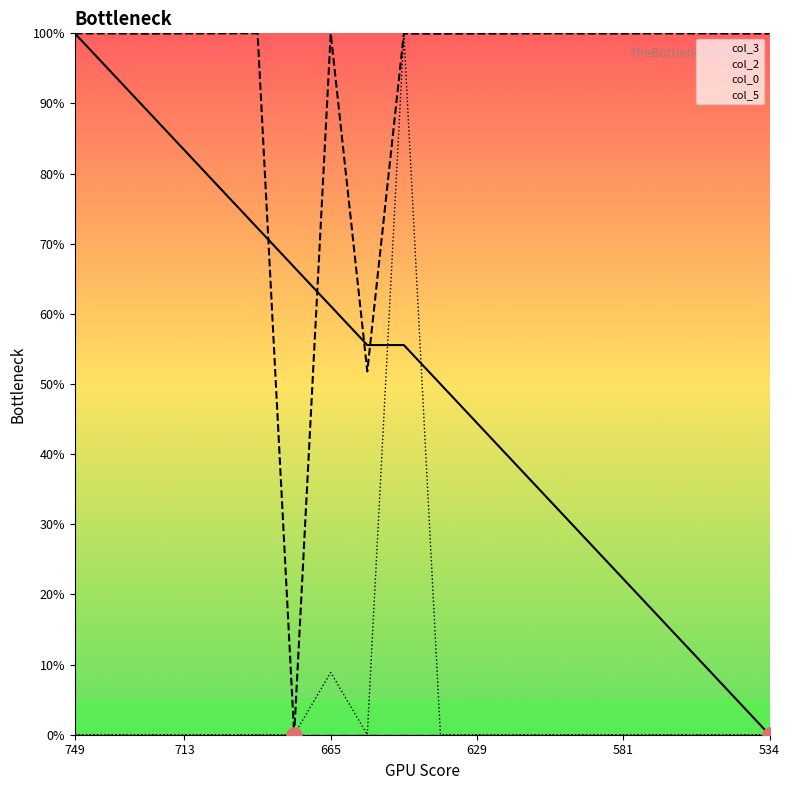

Which series has the largest Y range (max minus min)?

col_3_line